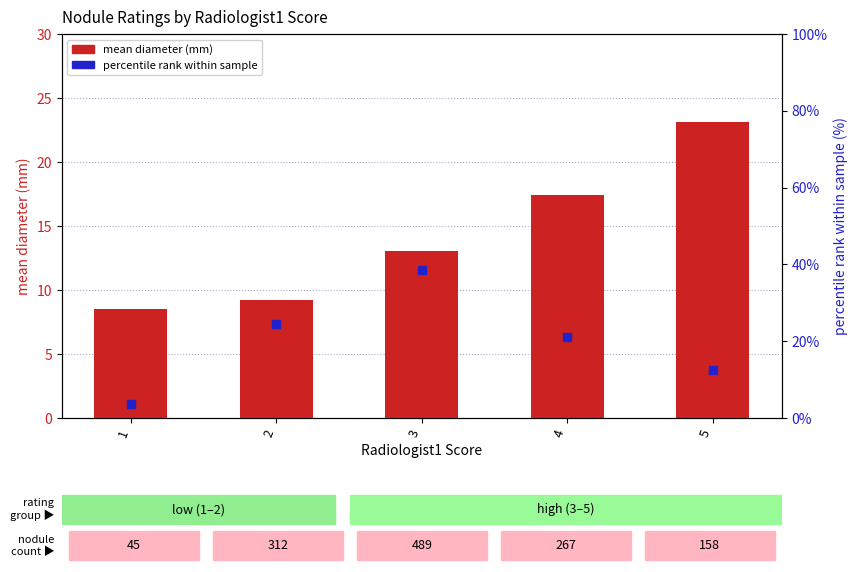

Is the value of percentile rank within sample at 3 greater than the value of mean diameter (mm) at 1?

Yes